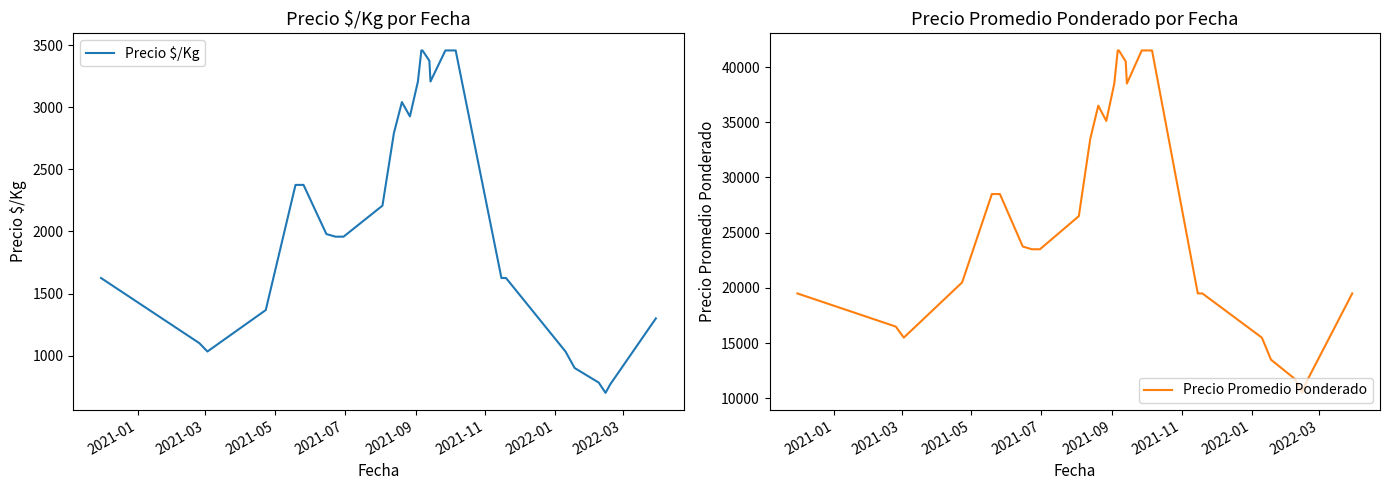

What is the maximum value for Precio $/Kg?

3458